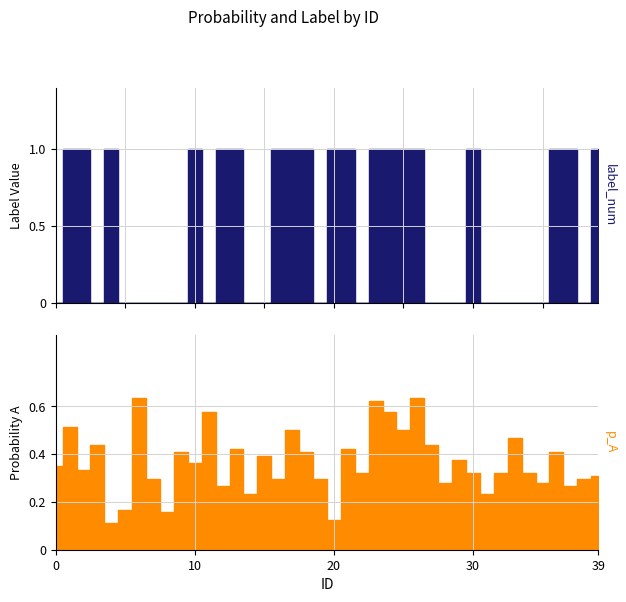

Rank the series at 24 from lowest to highest value.

p_A, label_num